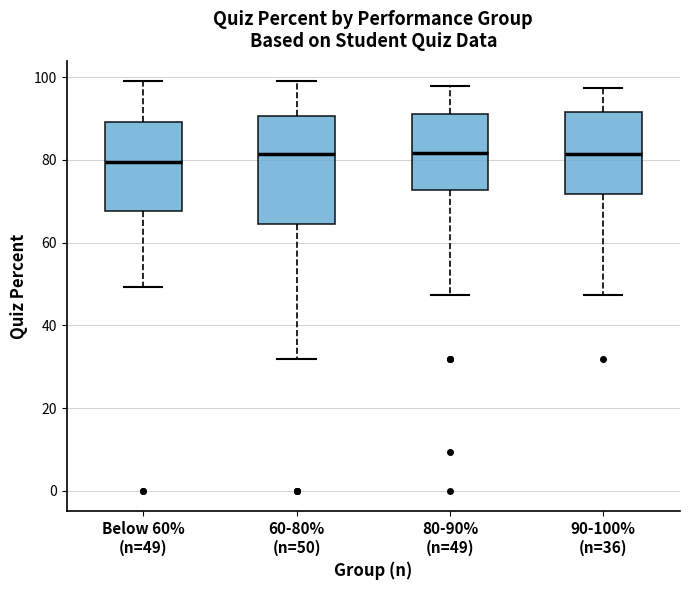

Reading left to right, transcribe this box plot: for each box, give where its median line is, the range the box spans, and where its two whiskers end, as read against the y-axis. The values are not printed on the chart, so give them approximately, as read against the axis.

Below 60% (n=49): median 80, box 68 to 90, whiskers 50 to 98
60-80% (n=50): median 82, box 64 to 90, whiskers 32 to 98
80-90% (n=49): median 82, box 72 to 90, whiskers 48 to 98
90-100% (n=36): median 82, box 72 to 92, whiskers 48 to 98